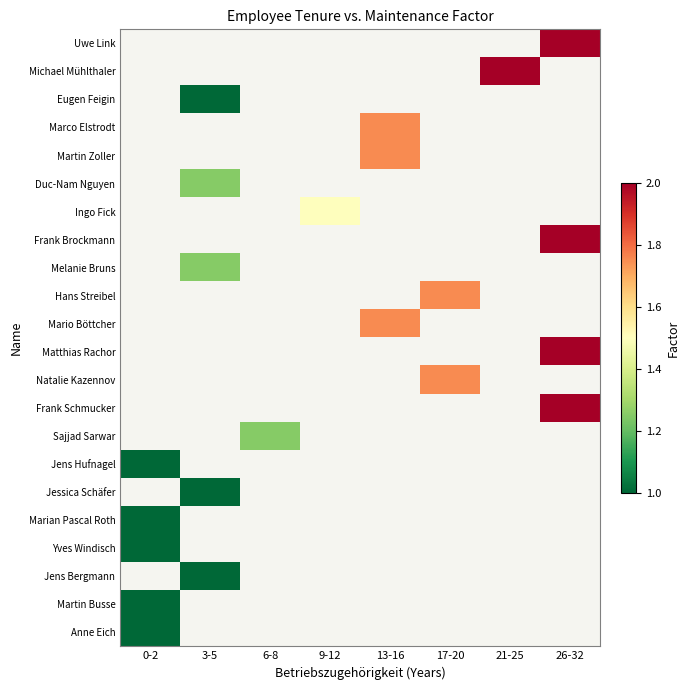

List the labels in order of Hans Streibel value, smallest first.

0-2, 3-5, 6-8, 9-12, 13-16, 17-20, 21-25, 26-32